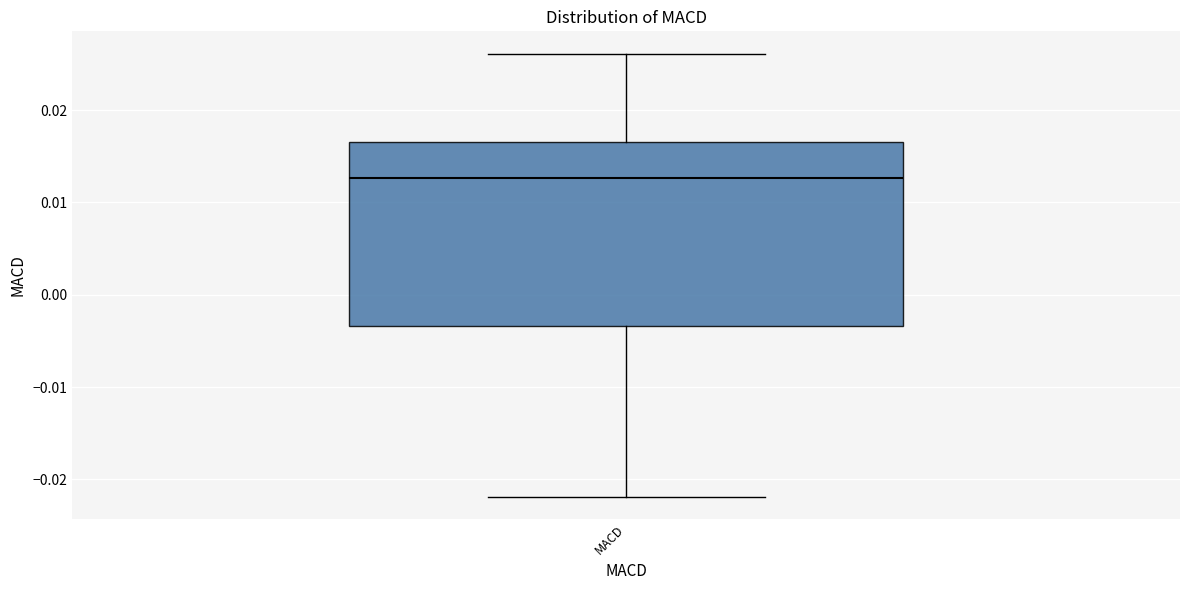

Where is the upper edge of the box for MACD on the y-axis? The values are not printed on the chart, so give them approximately, as read against the axis.

0.017